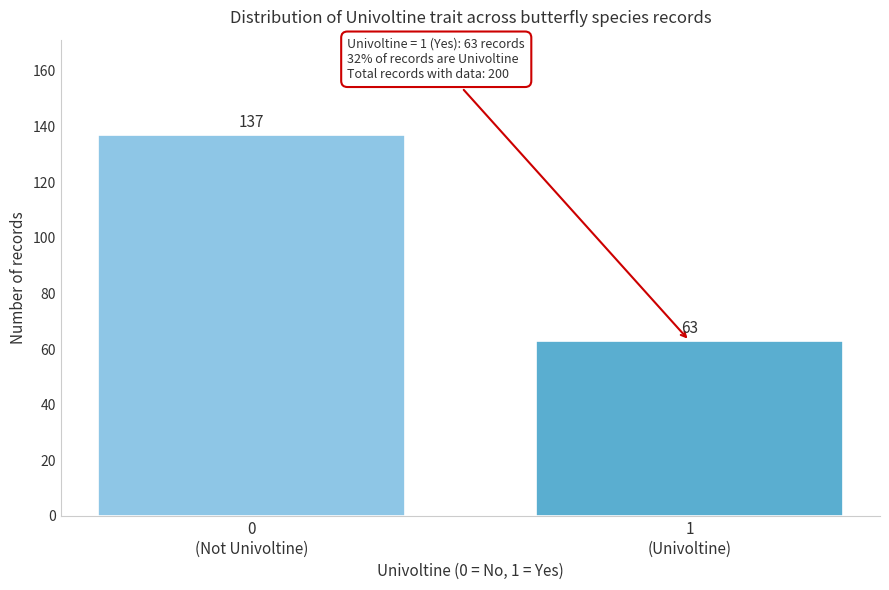

Reading left to right, list all the values displayed in this chart.

137	63